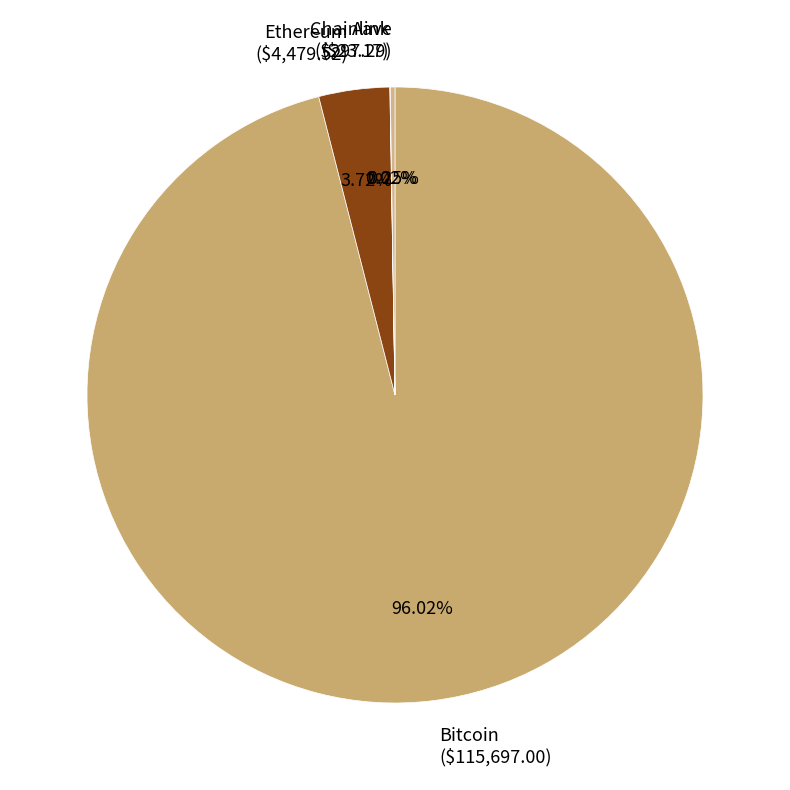

What portion of the pie excludes Bitcoin?

4.0%